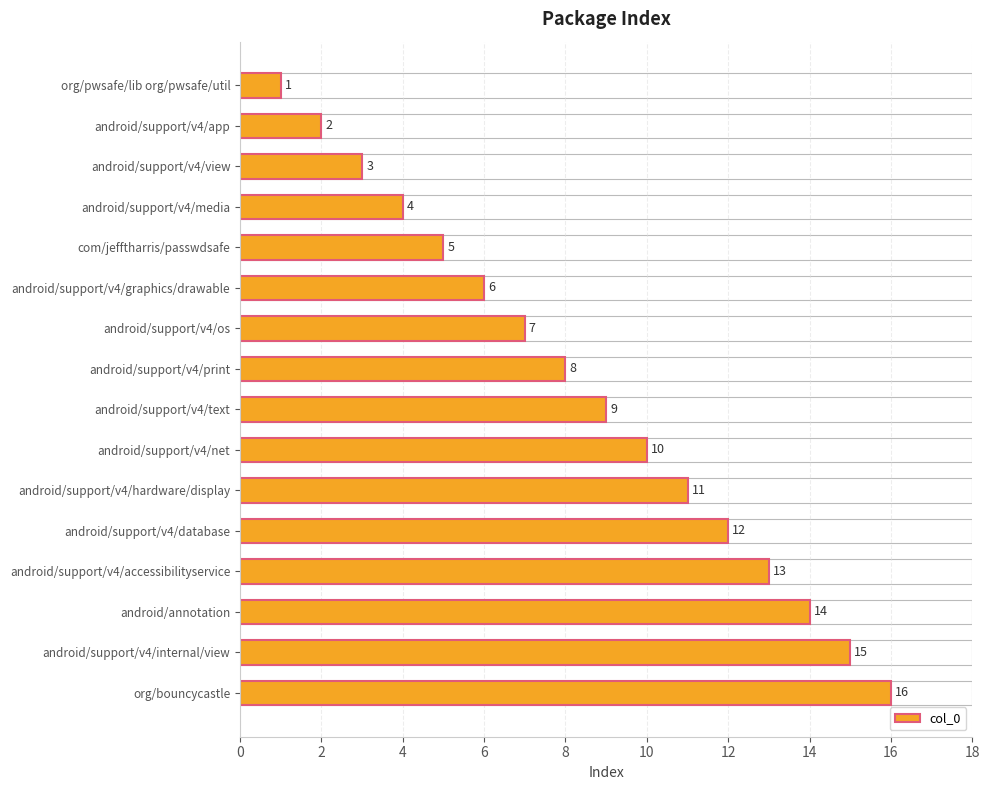

How many values are below 9?

8